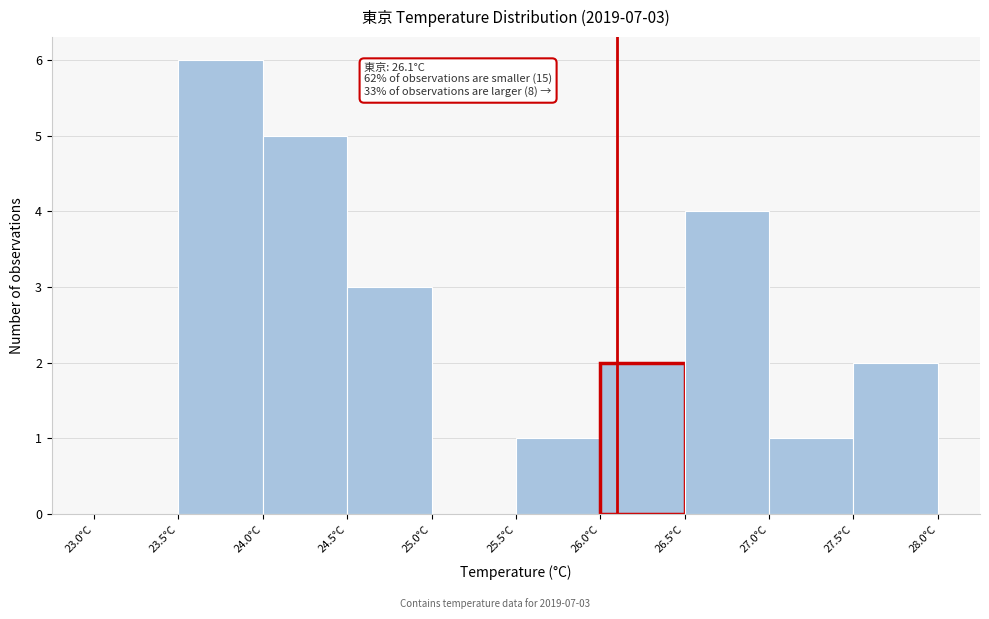

Over which range of the x-axis is the bar tallest?

23.5 to 24.0